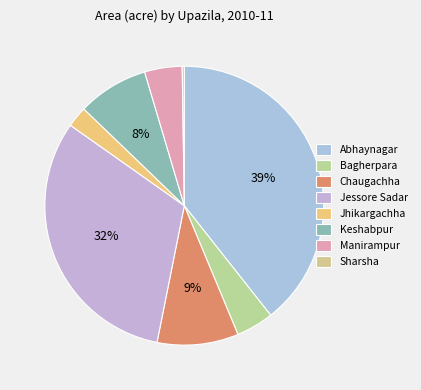

What is the change in value from Abhaynagar to Jhikargachha?

-153